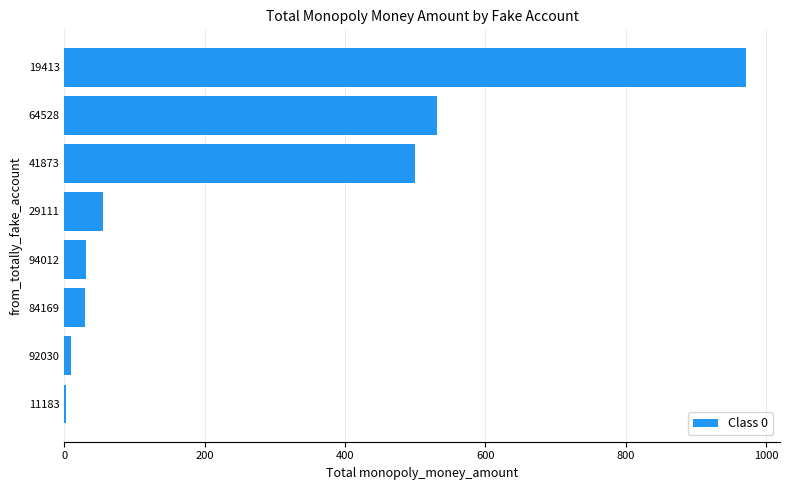

Which has a higher value, 64528 or 19413?

19413